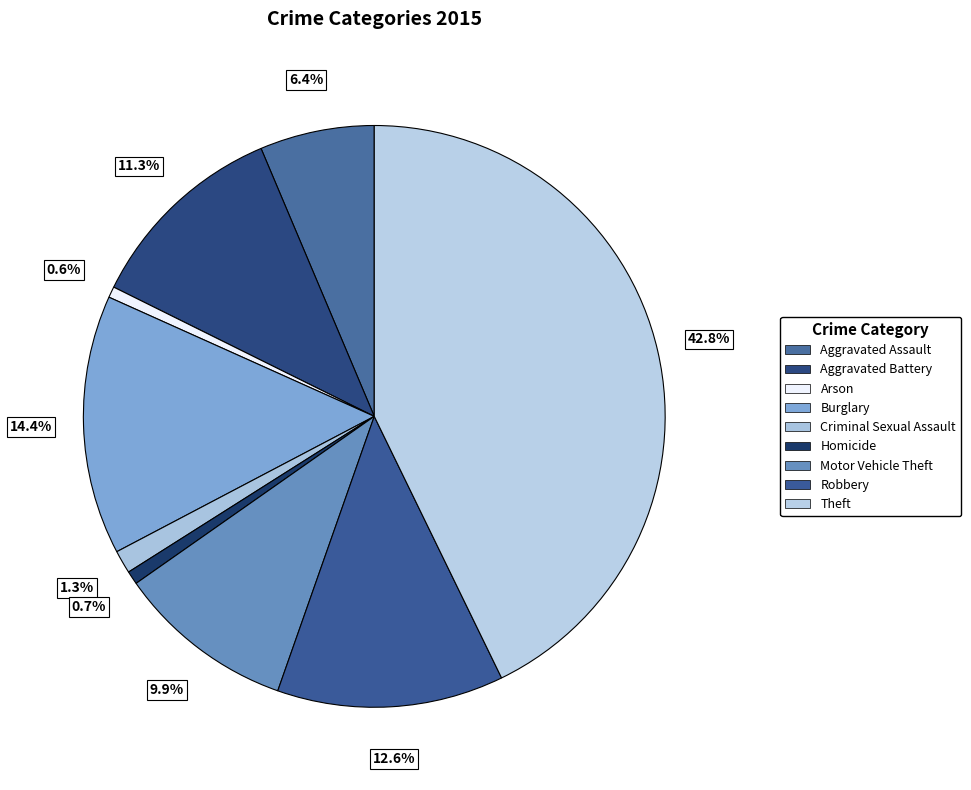

True or false: Robbery accounts for 27% of the total.

False